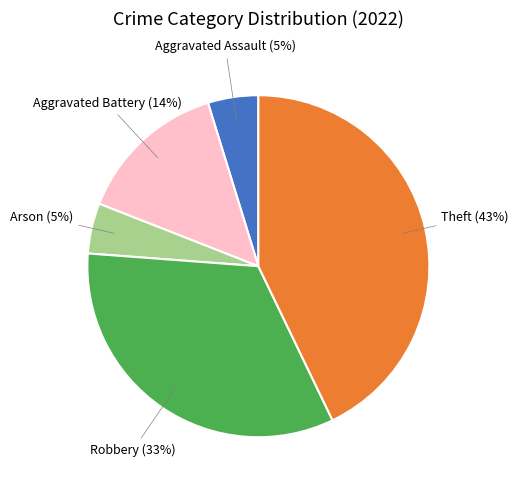

Count the number of slices in the pie.

5